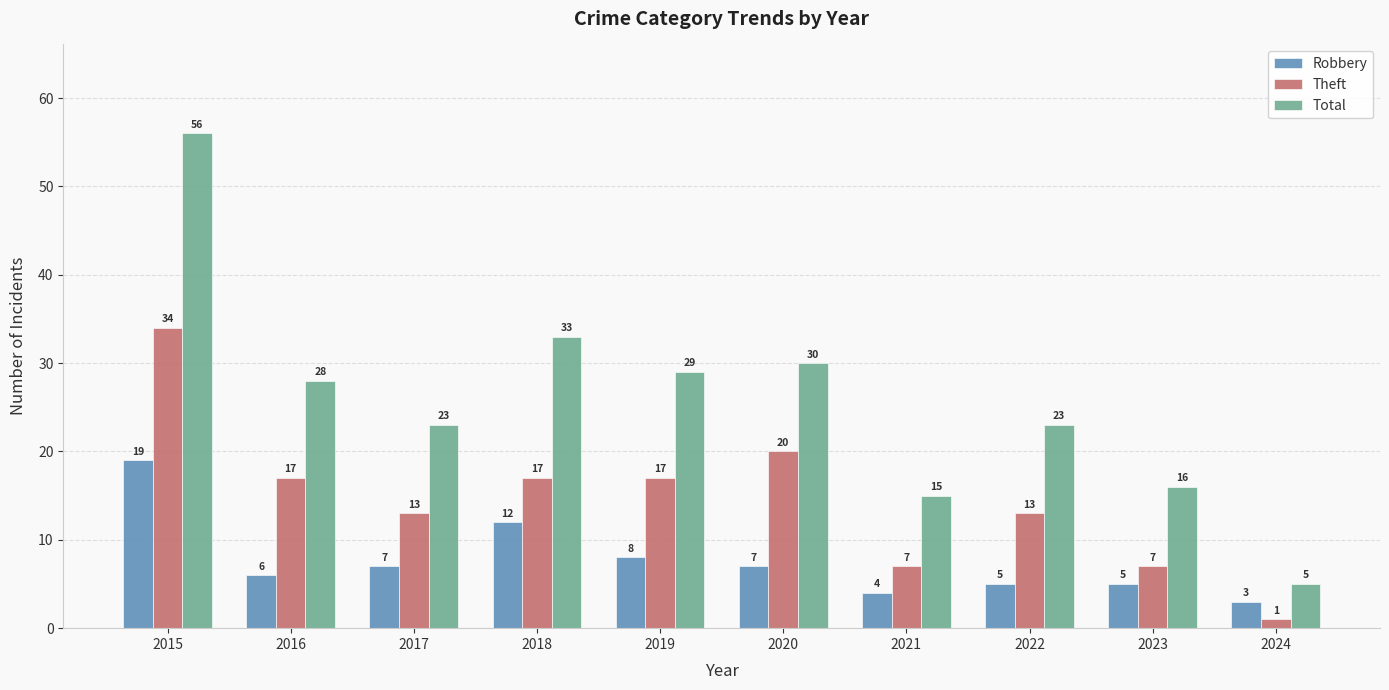

What is the value of the Theft bar at the 1st from the left?

34